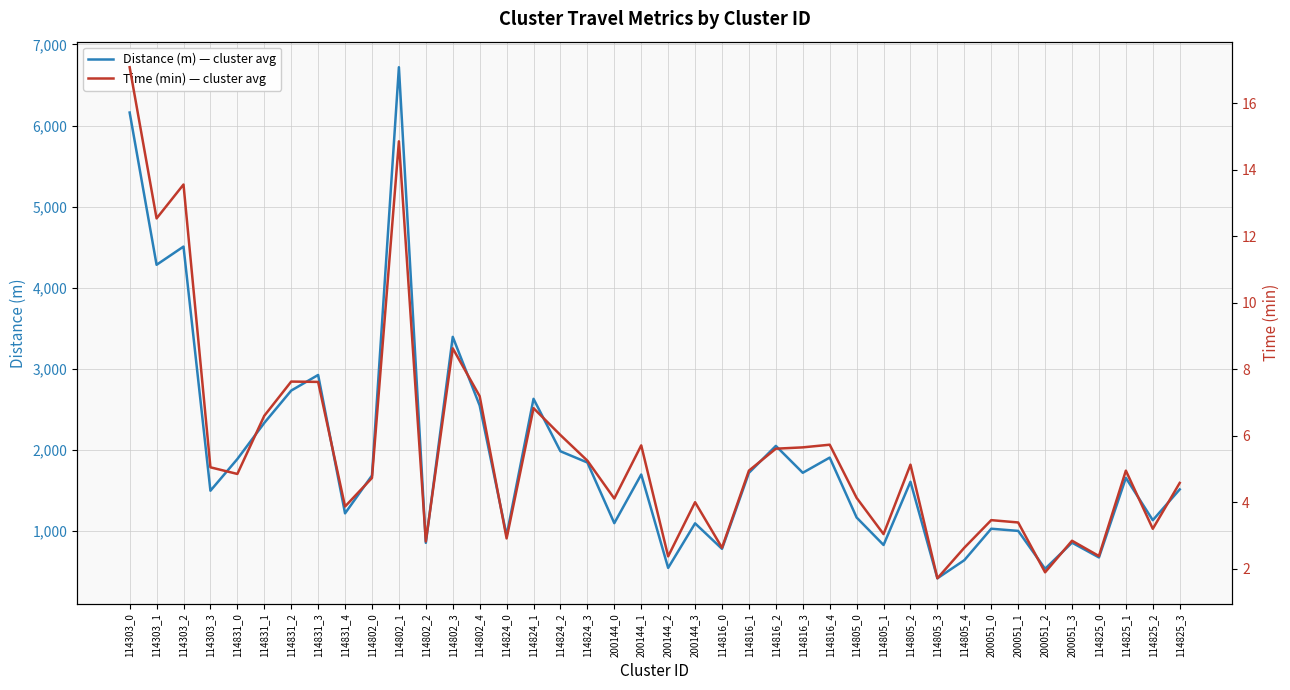

True or false: Distance (m) — cluster avg has more than 0 points higher than both neighbors.

True